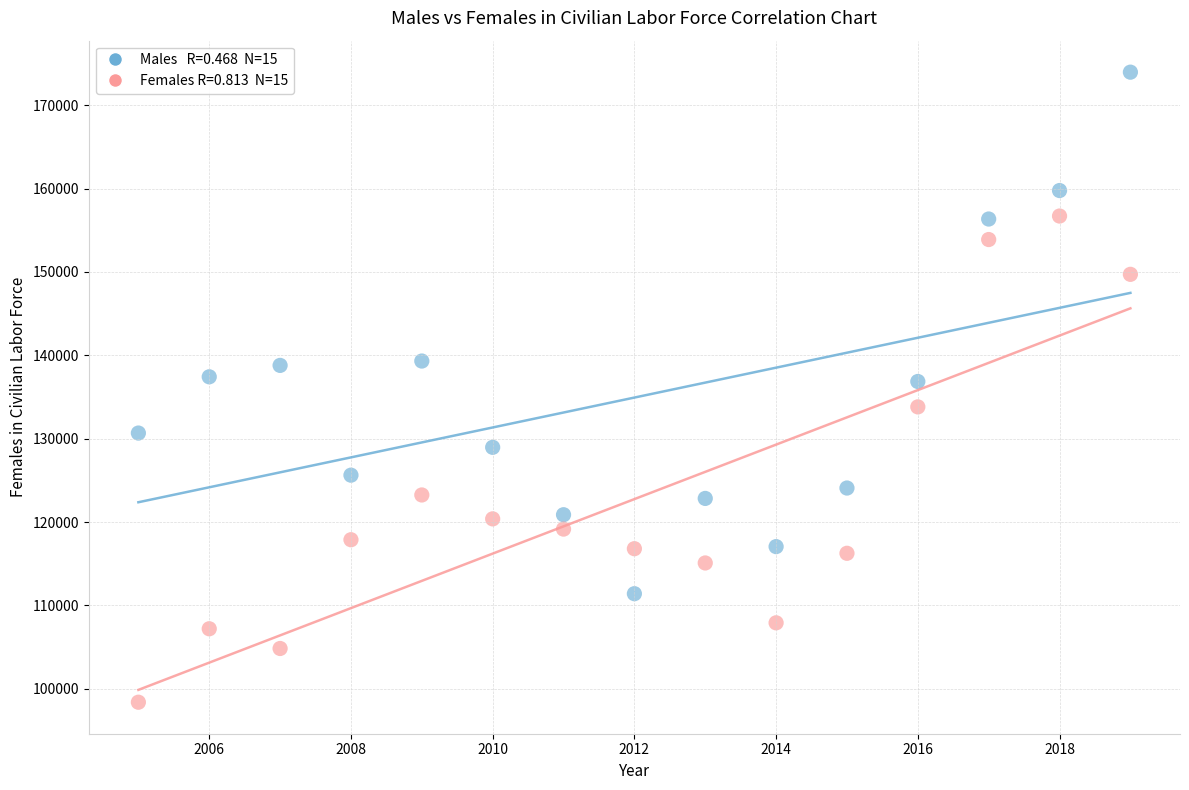

Across all data points, what is the range of X values (max minus min)?

14